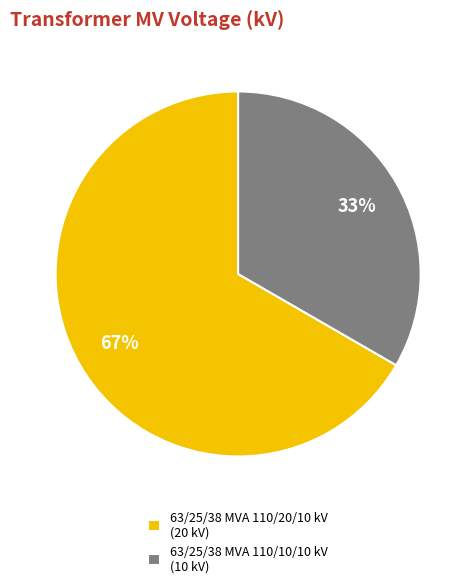

What is the majority slice?

63/25/38 MVA 110/20/10 kV